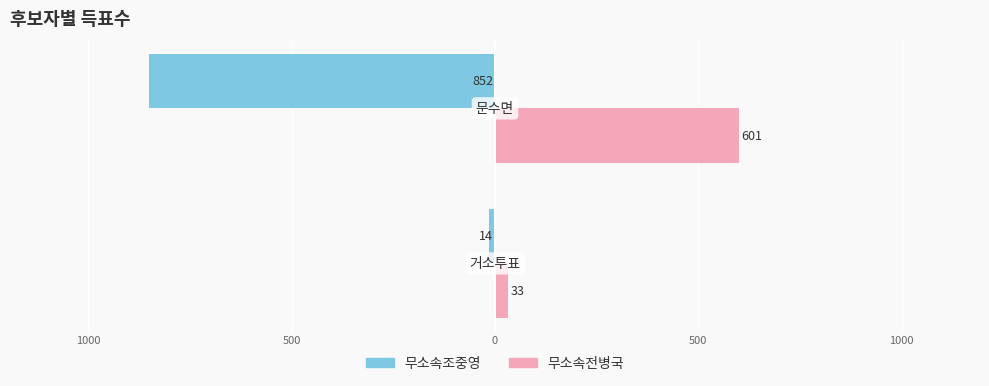

What are all the series names shown in the legend?

무소속조중영, 무소속전병국